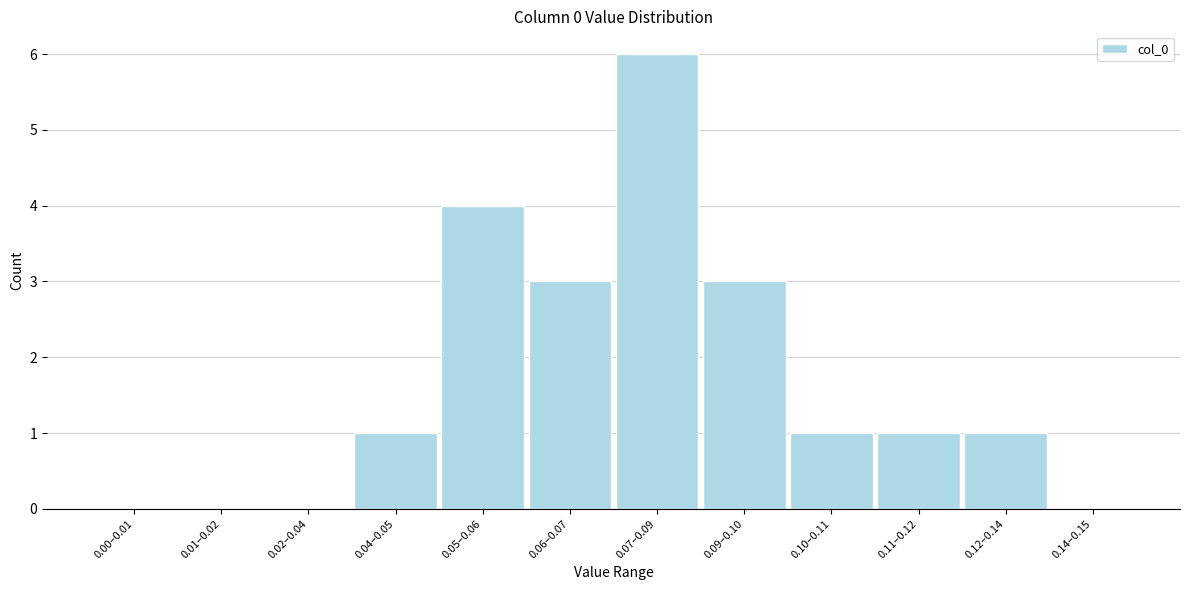

Reading left to right, list all the values displayed in this chart.

0.00–0.01=0	0.01–0.02=0	0.02–0.04=0	0.04–0.05=1	0.05–0.06=4	0.06–0.07=3	0.07–0.09=6	0.09–0.10=3	0.10–0.11=1	0.11–0.12=1	0.12–0.14=1	0.14–0.15=0